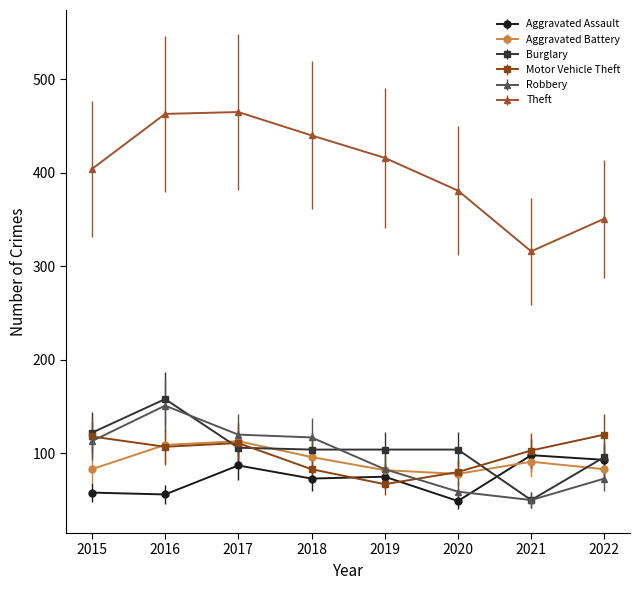

Does the chart have visible grid lines?

No